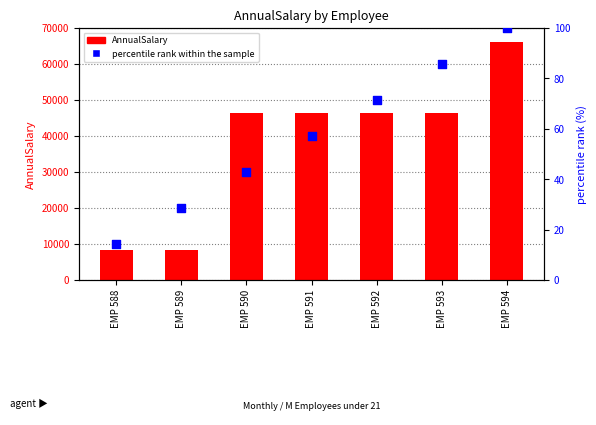

At how many categories does at least one series exceed 59586?

1